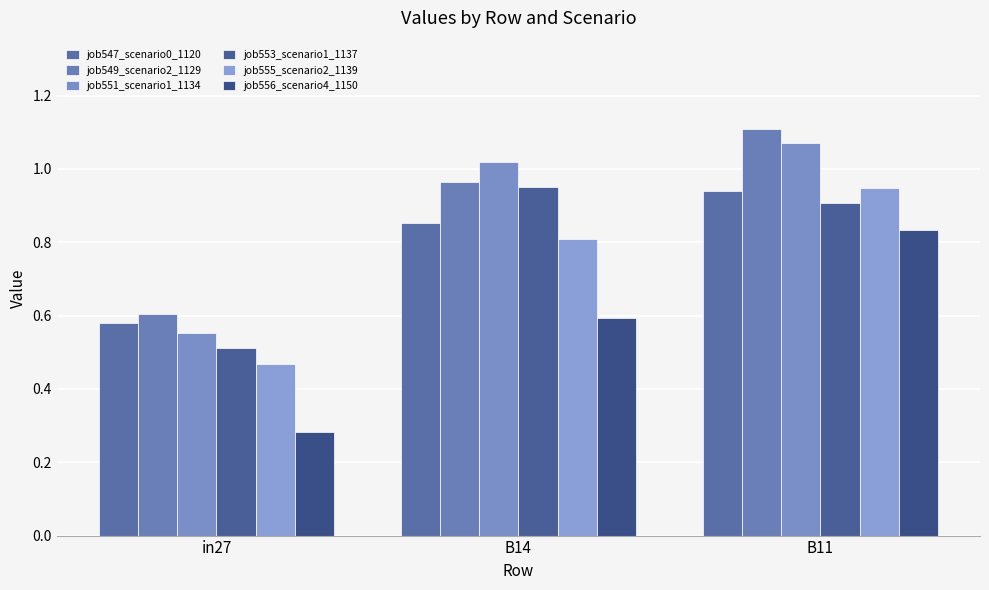

What is the label of the 1st bar from the right?

B11